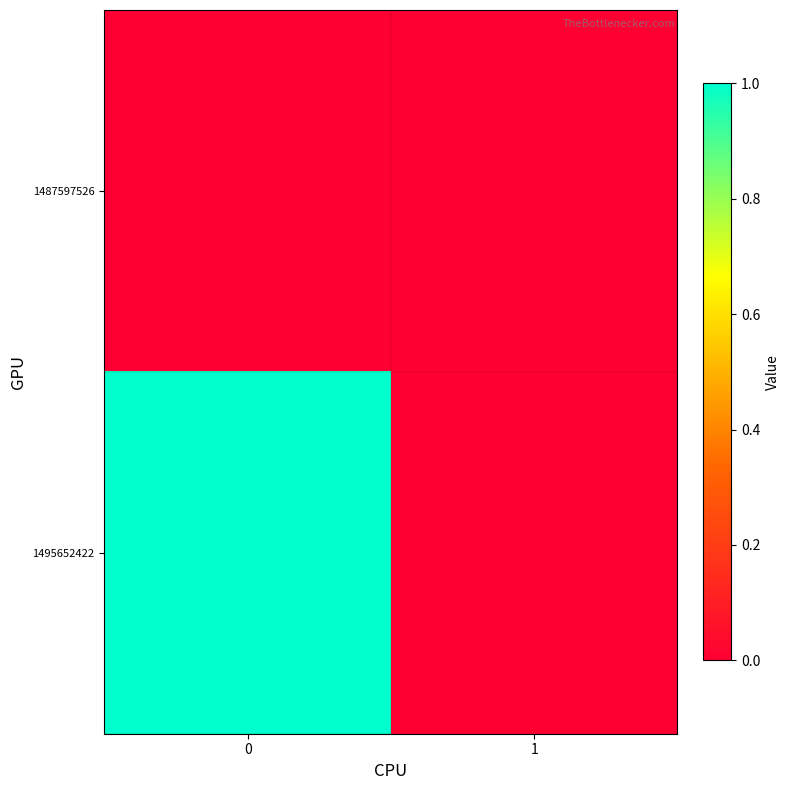

What is the maximum value shown in the chart?

1